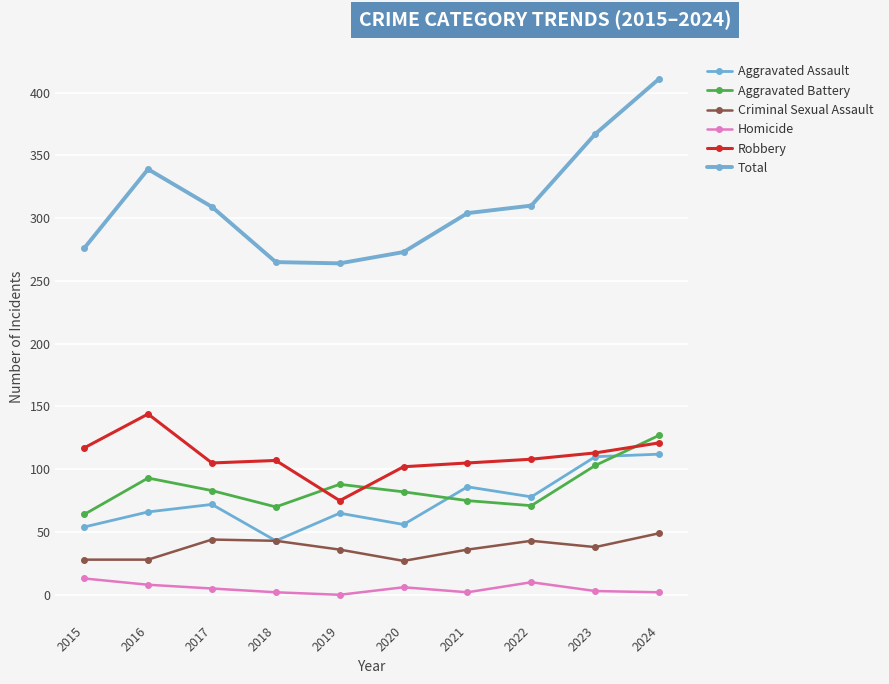

True or false: Robbery and Criminal Sexual Assault cross at least once.

False